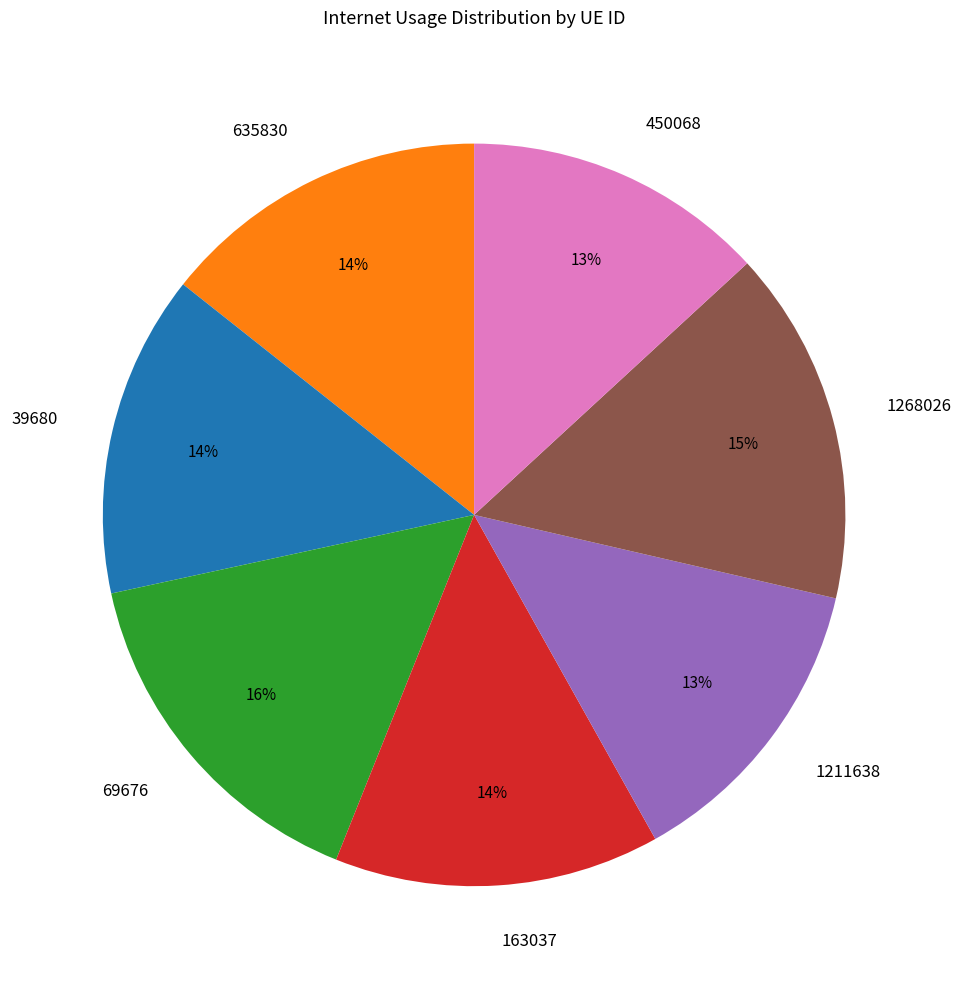

To the nearest percent, what percentage of the pie is 1211638?

13%